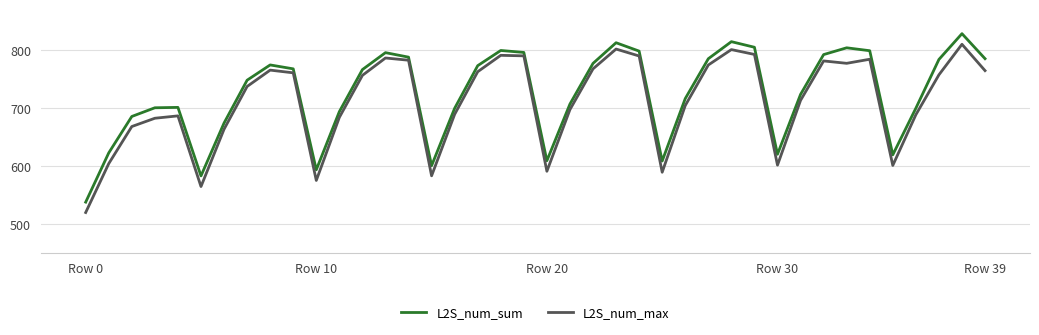

What is the greatest value displayed?

828.6